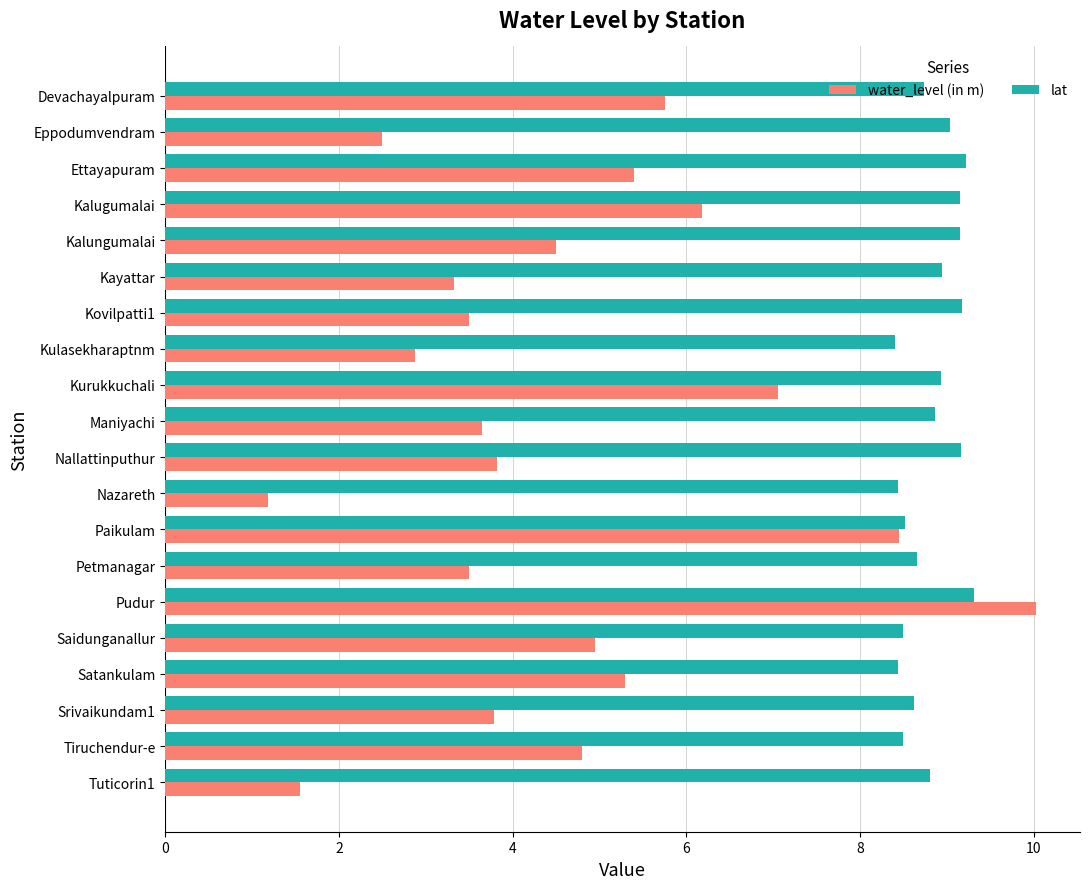

What is the spread (max minus min) of values at Tiruchendur-e?

3.7